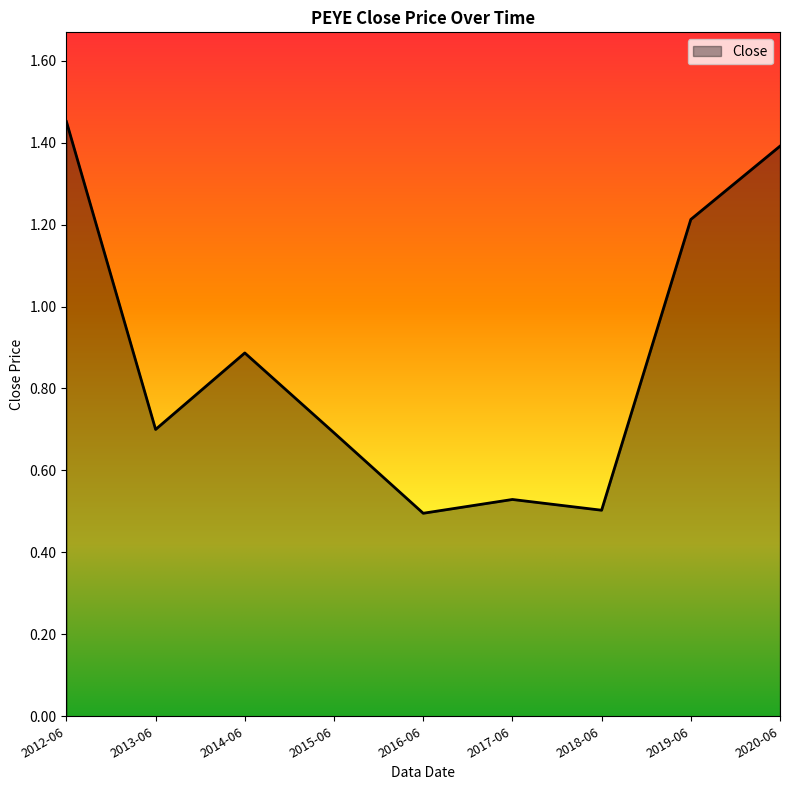

What value does the data have at 2020-06?

1.4